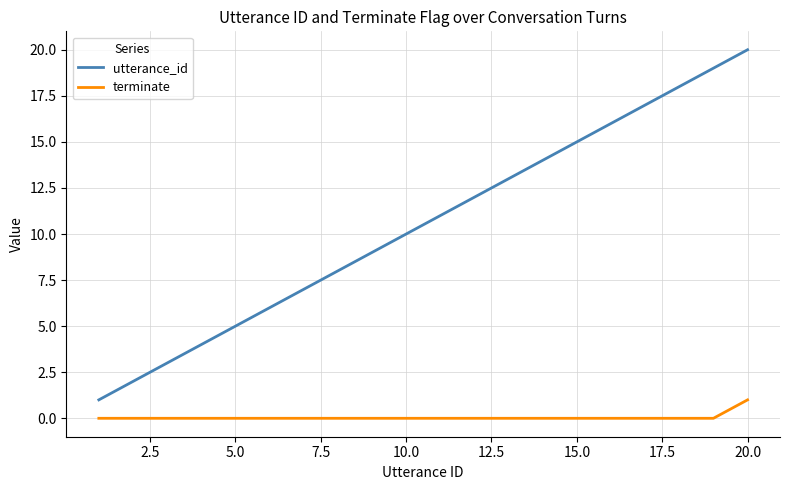

True or false: utterance_id has more than 2 points higher than both neighbors.

False